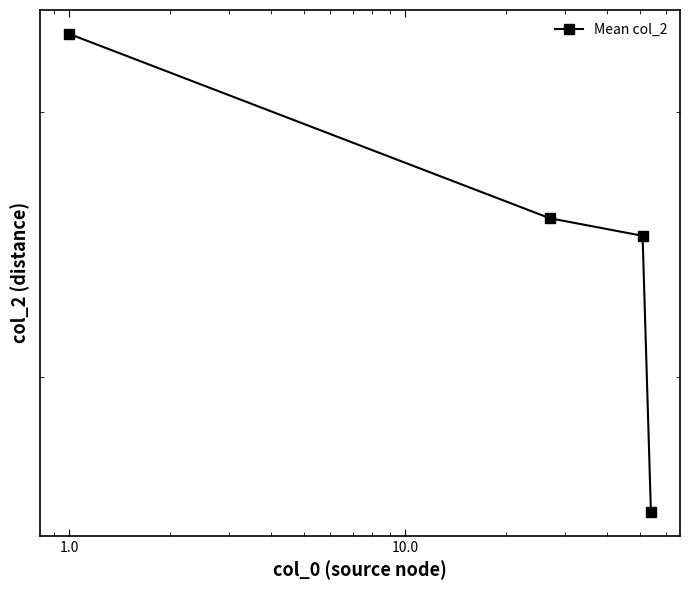

Reading left to right, transcribe all the data shown in this chart.

435.7	356.5	349.8	259.1